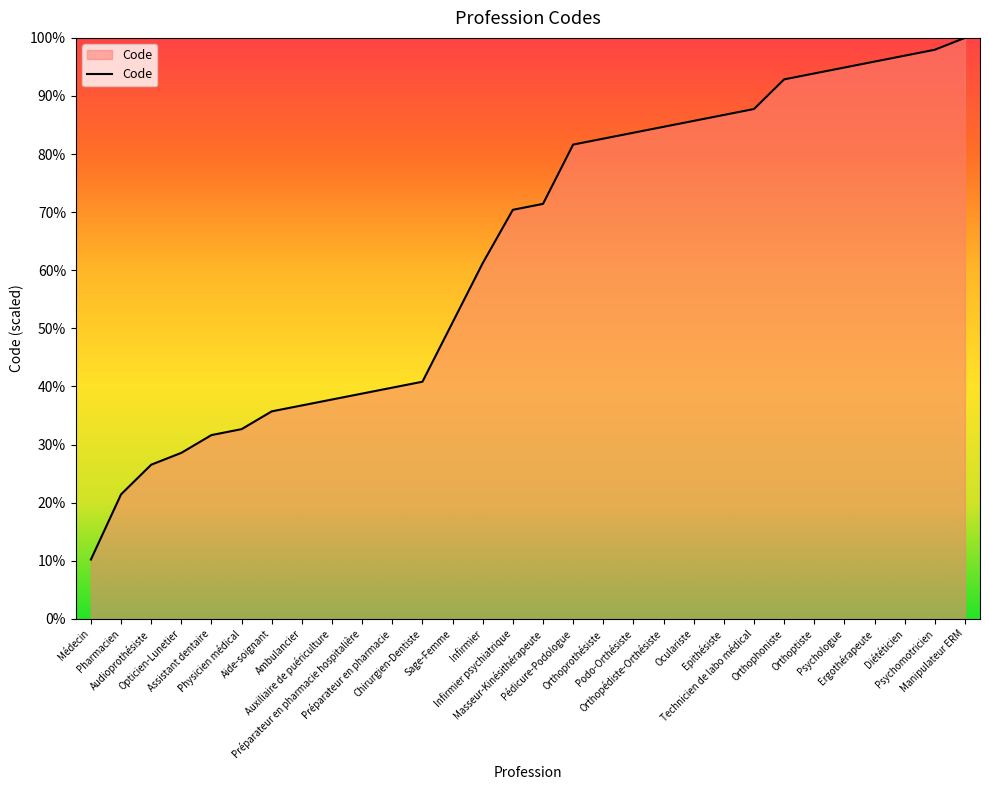

At which label does the data first exceed 71?

Masseur-Kinésithérapeute